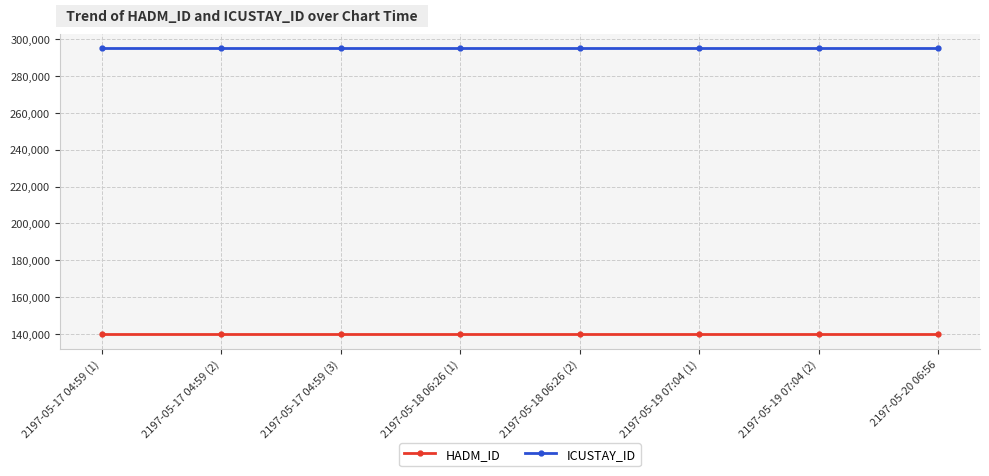

What is the difference between the highest and lowest values at 2197-05-19 07:04 (1)?

155214